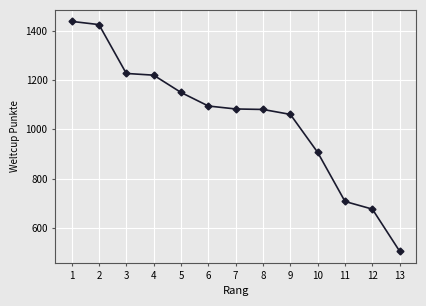

What is the average value?

1043